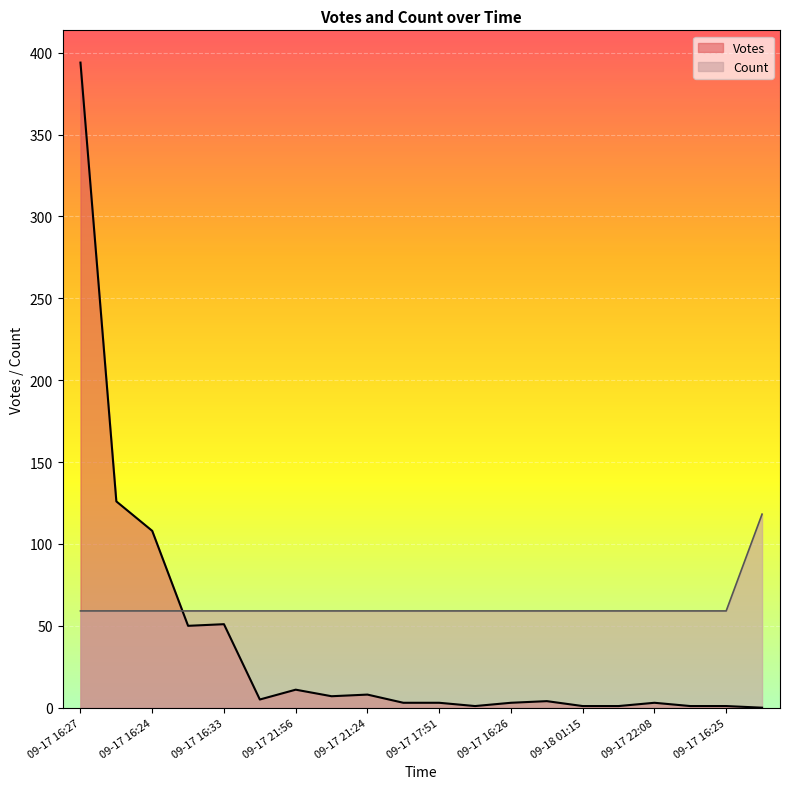

True or false: Votes and Count intersect in this chart.

True